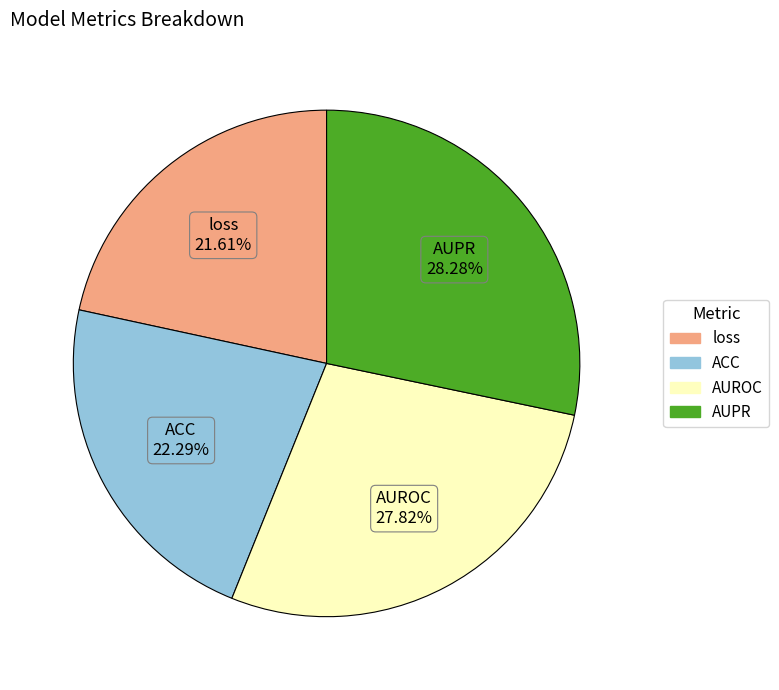

To the nearest percent, what is the difference between the largest and smallest slice percentages?

7%